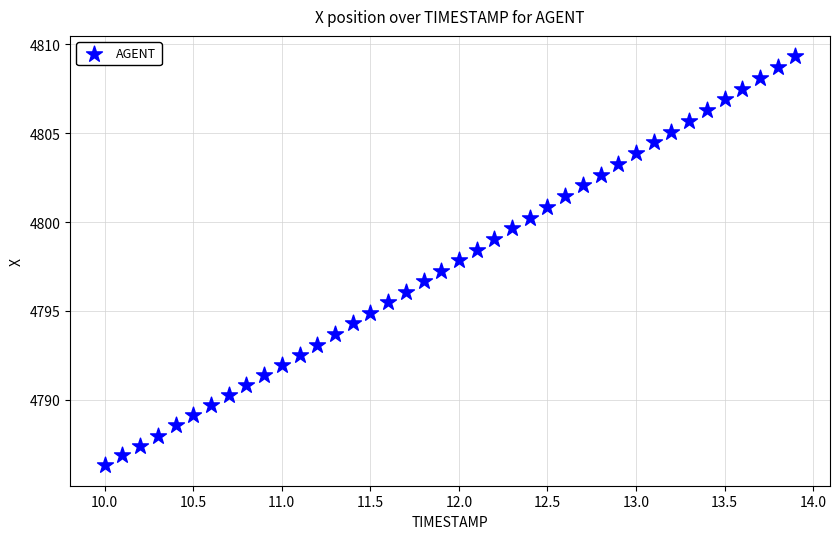

What is the range of Y values (max minus min)?

23.0